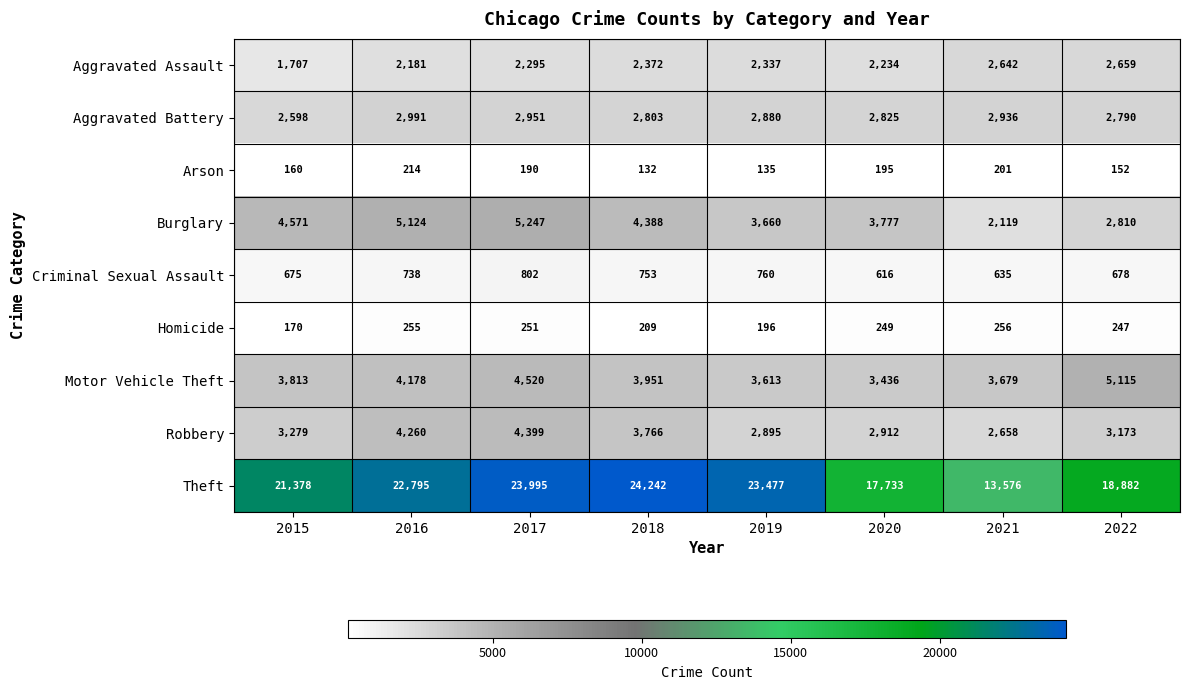

What is the difference between the maximum and minimum values in the Theft series?

10666